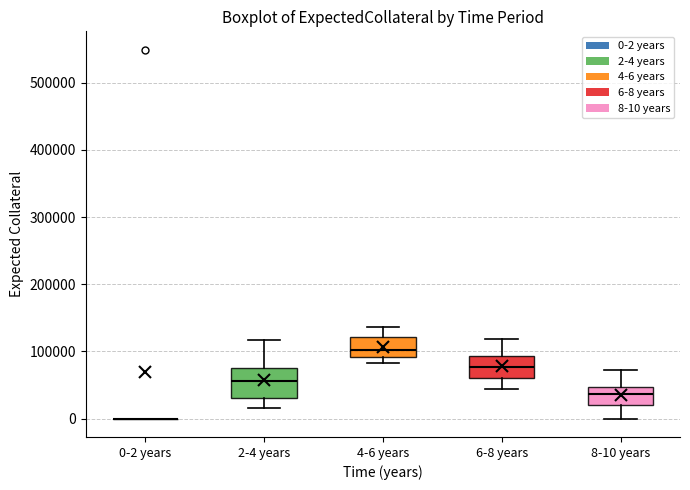

Reading left to right, transcribe this box plot: for each box, give where its median line is, the range the box spans, and where its two whiskers end, as read against the y-axis. The values are not printed on the chart, so give them approximately, as read against the axis.

0-2 years: box collapsed to a line at 0, whiskers 0 to 0
2-4 years: median 60000, box 30000 to 80000, whiskers 20000 to 120000
4-6 years: median 100000, box 90000 to 120000, whiskers 80000 to 140000
6-8 years: median 80000, box 60000 to 90000, whiskers 40000 to 120000
8-10 years: median 40000, box 20000 to 50000, whiskers 0 to 70000